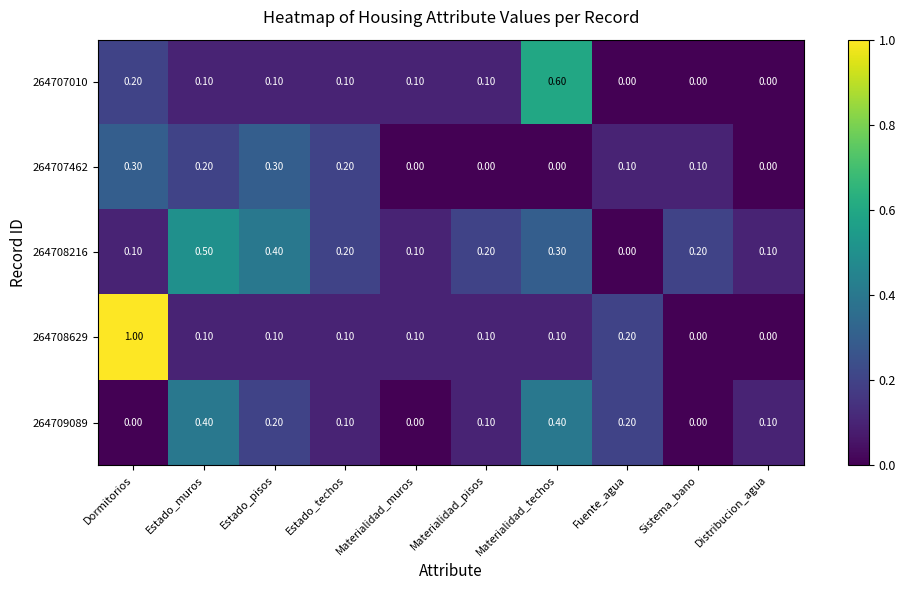

What is the total value across all series at Sistema_bano?

0.3